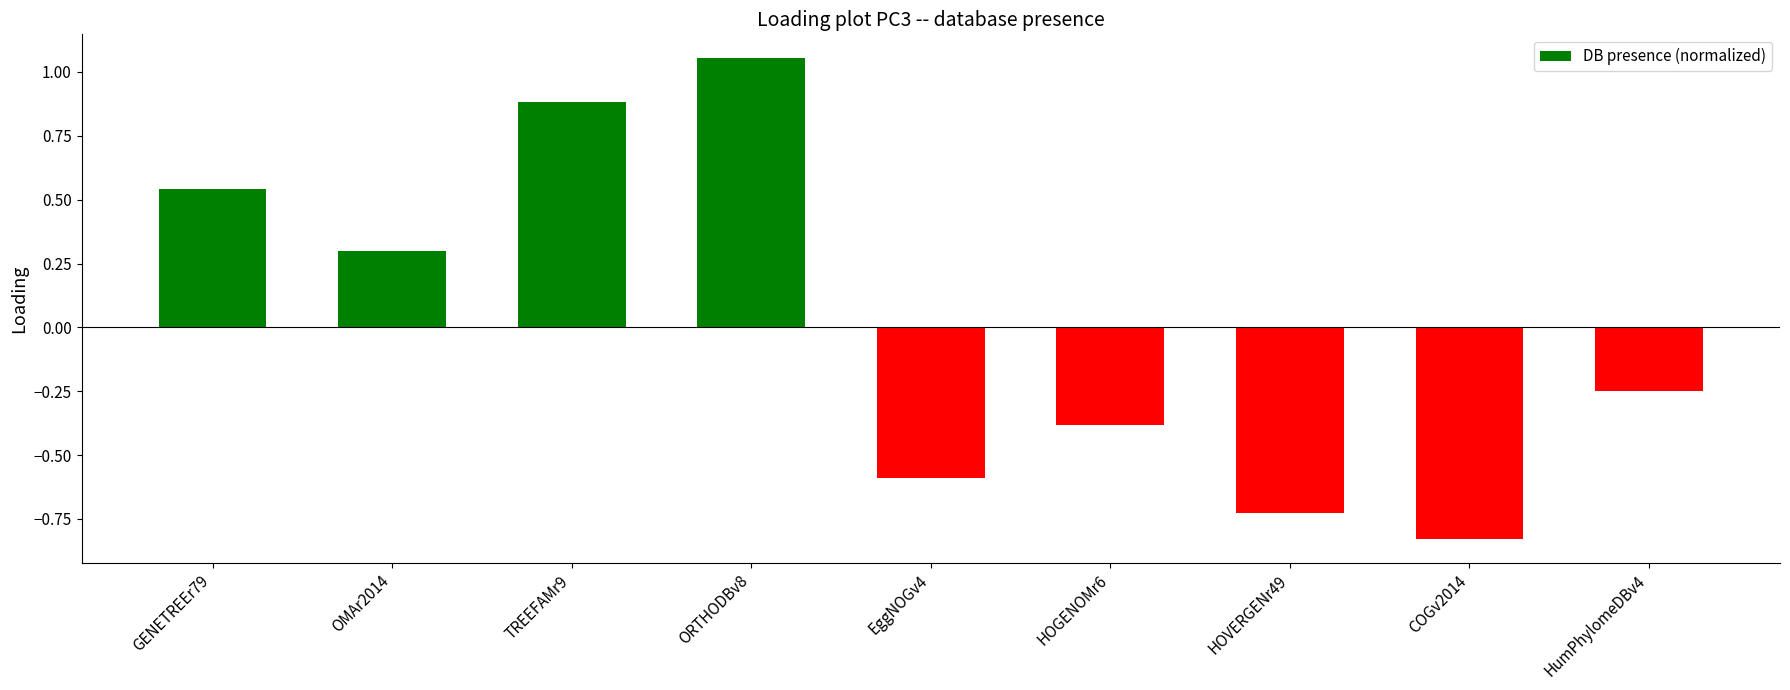

What is the sum of the values at GENETREEr79 and HumPhylomeDBv4?

0.3